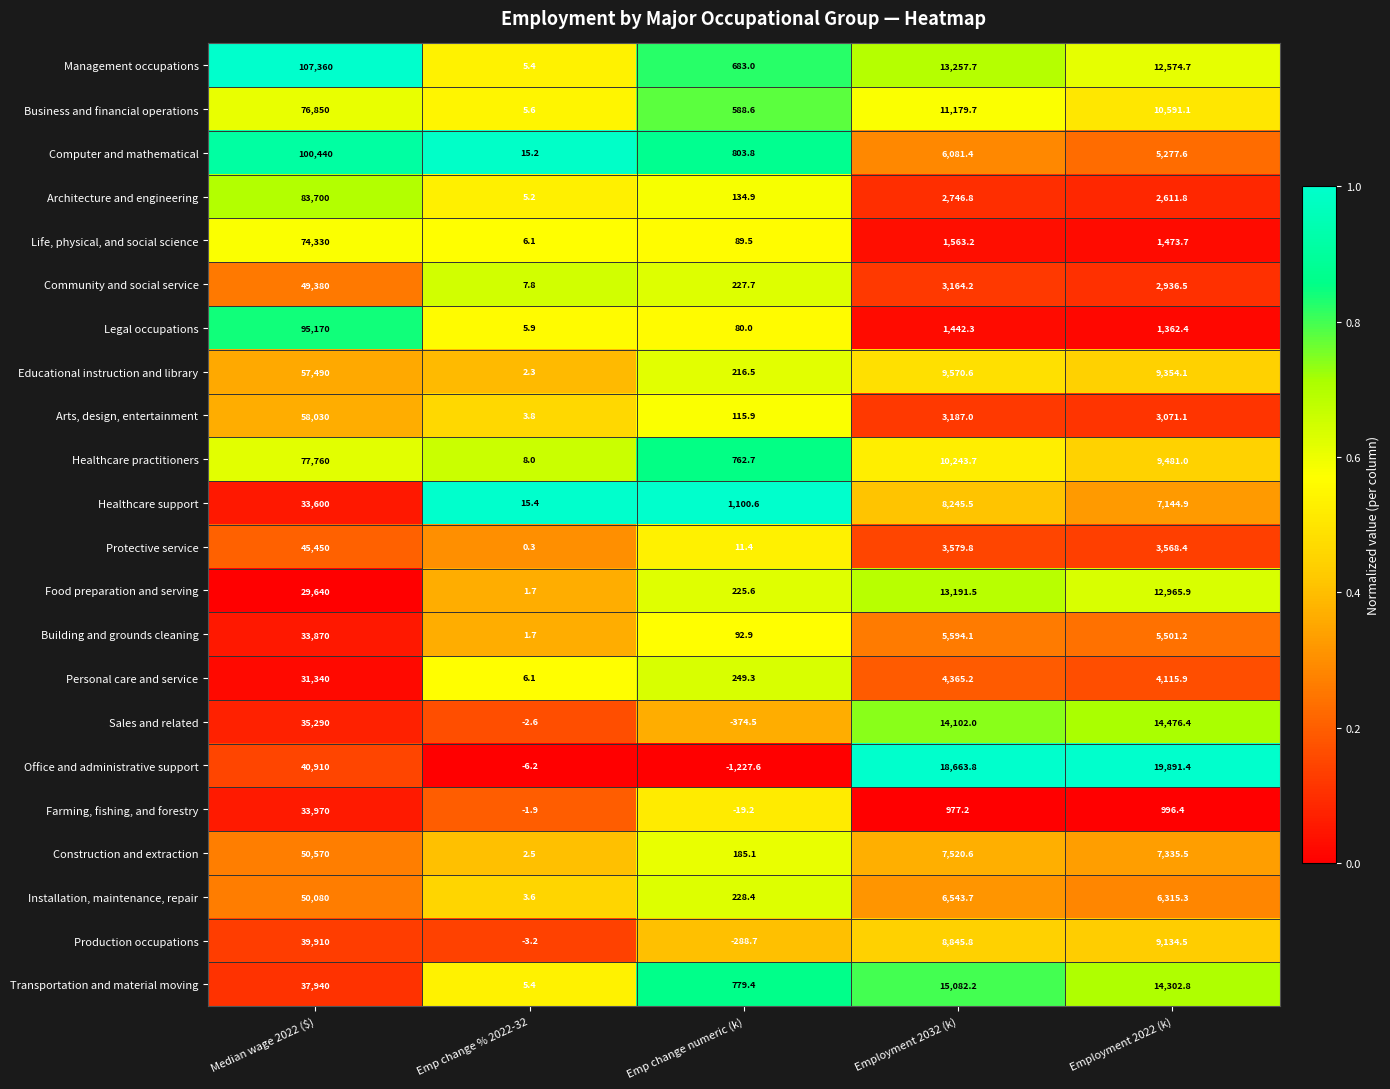

Which series has the largest range (max minus min)?

Management occupations